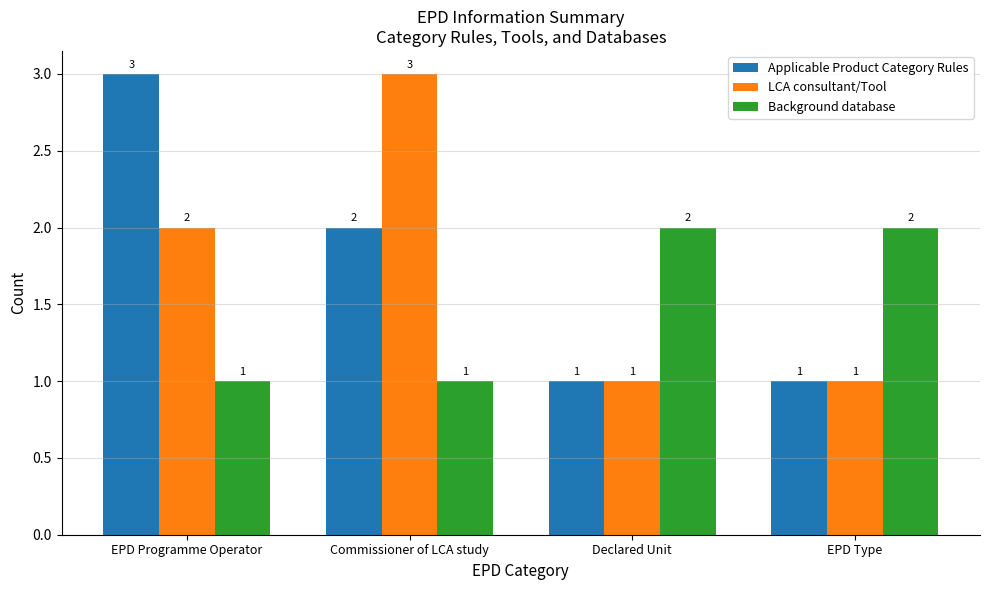

Which category has the highest value in the Applicable Product Category Rules series?

EPD Programme Operator